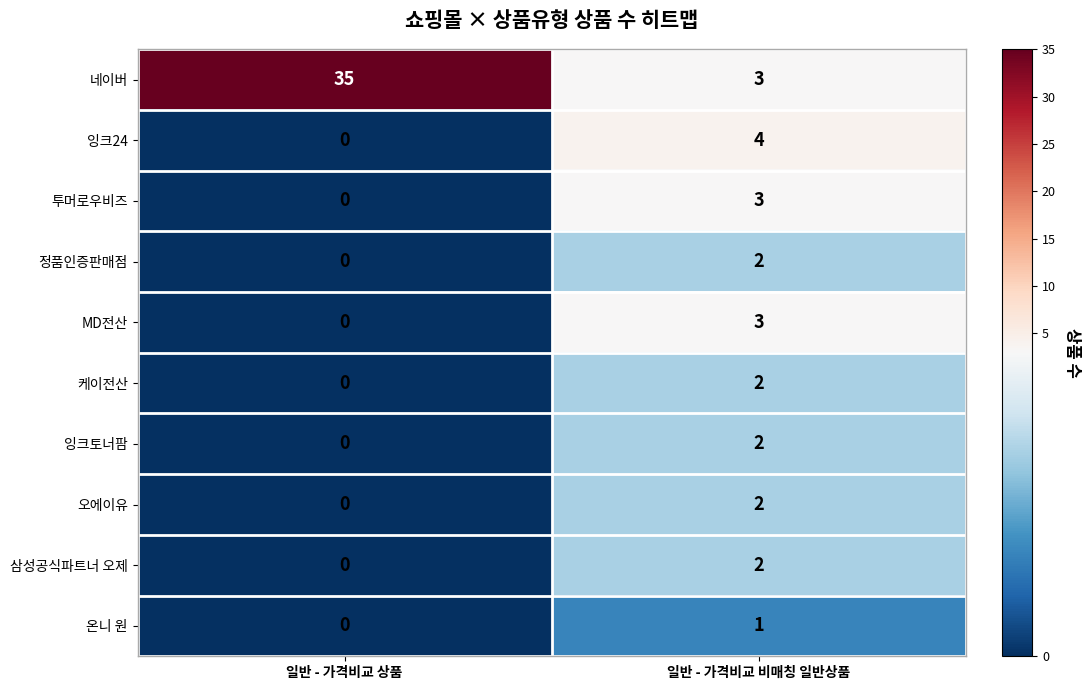

Reading left to right, extract all data points from this chart.

네이버: 일반 - 가격비교 상품=35	일반 - 가격비교 비매칭 일반상품=3
잉크24: 일반 - 가격비교 상품=0	일반 - 가격비교 비매칭 일반상품=4
투머로우비즈: 일반 - 가격비교 상품=0	일반 - 가격비교 비매칭 일반상품=3
정품인증판매점: 일반 - 가격비교 상품=0	일반 - 가격비교 비매칭 일반상품=2
MD전산: 일반 - 가격비교 상품=0	일반 - 가격비교 비매칭 일반상품=3
케이전산: 일반 - 가격비교 상품=0	일반 - 가격비교 비매칭 일반상품=2
잉크토너팜: 일반 - 가격비교 상품=0	일반 - 가격비교 비매칭 일반상품=2
오에이유: 일반 - 가격비교 상품=0	일반 - 가격비교 비매칭 일반상품=2
삼성공식파트너 오제: 일반 - 가격비교 상품=0	일반 - 가격비교 비매칭 일반상품=2
온니 원: 일반 - 가격비교 상품=0	일반 - 가격비교 비매칭 일반상품=1